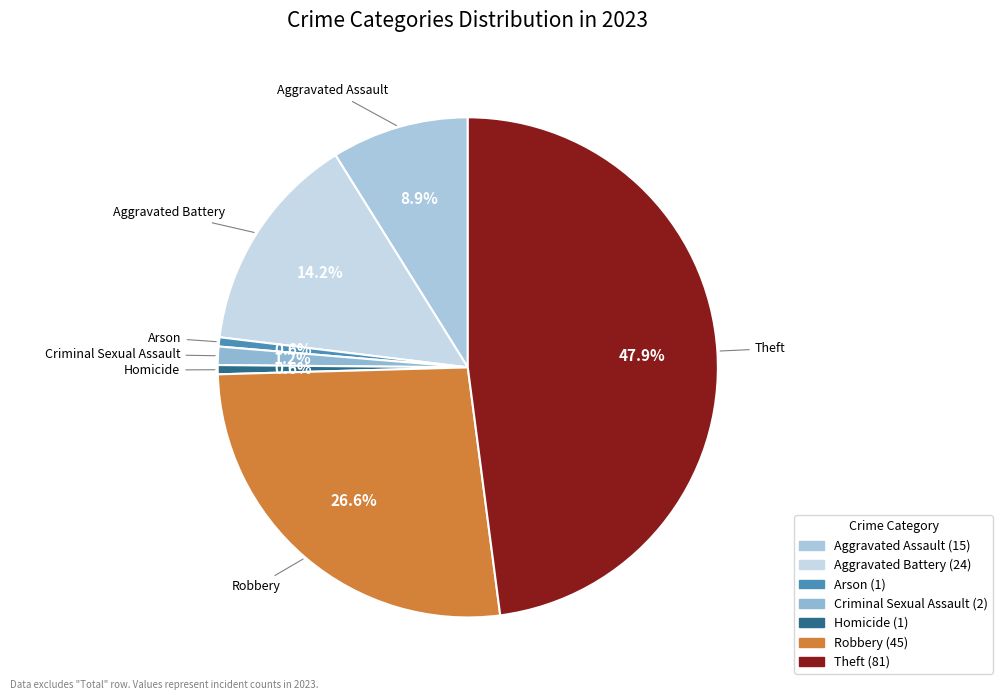

How many segments does this pie chart have?

7